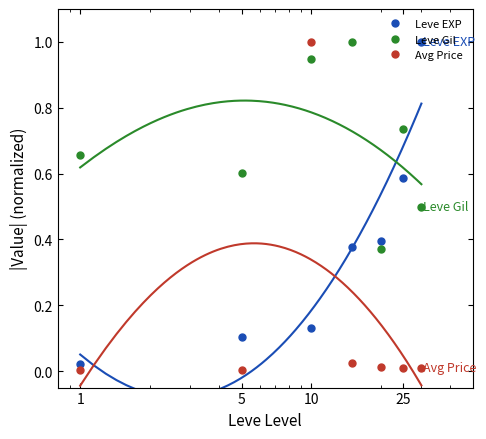

True or false: Avg Price and Leve Gil cross at least once.

True